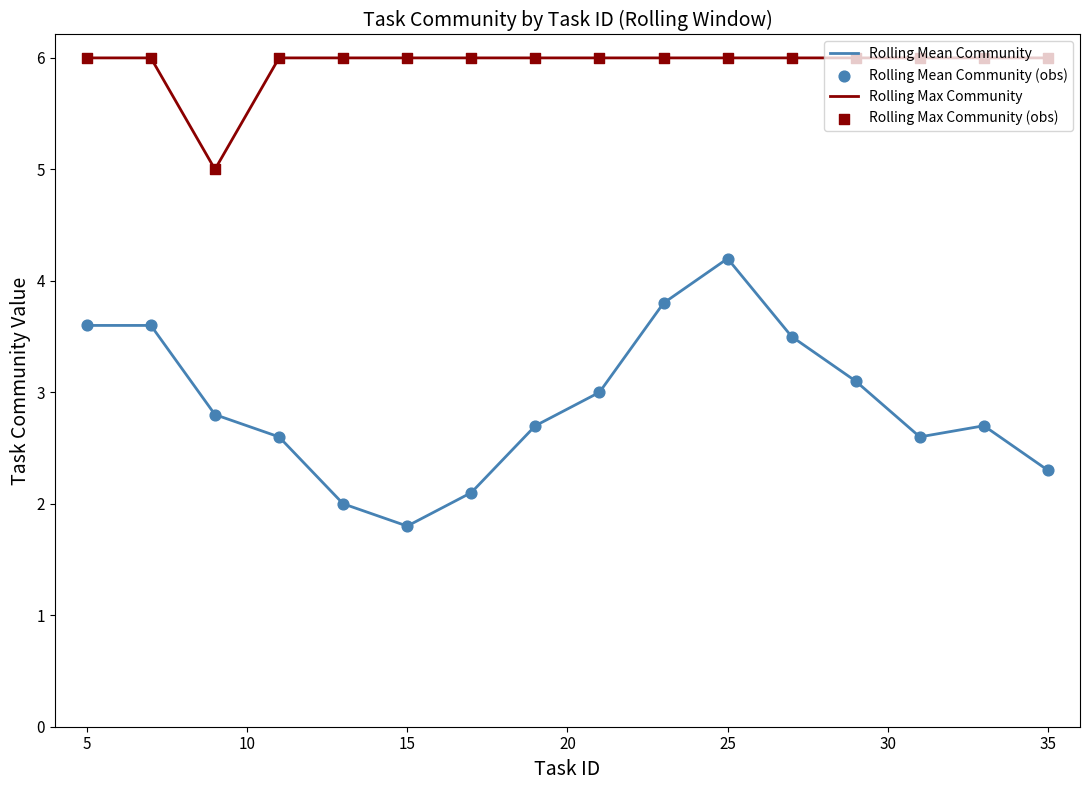

Which series has the largest total across all categories?

Rolling Max Community